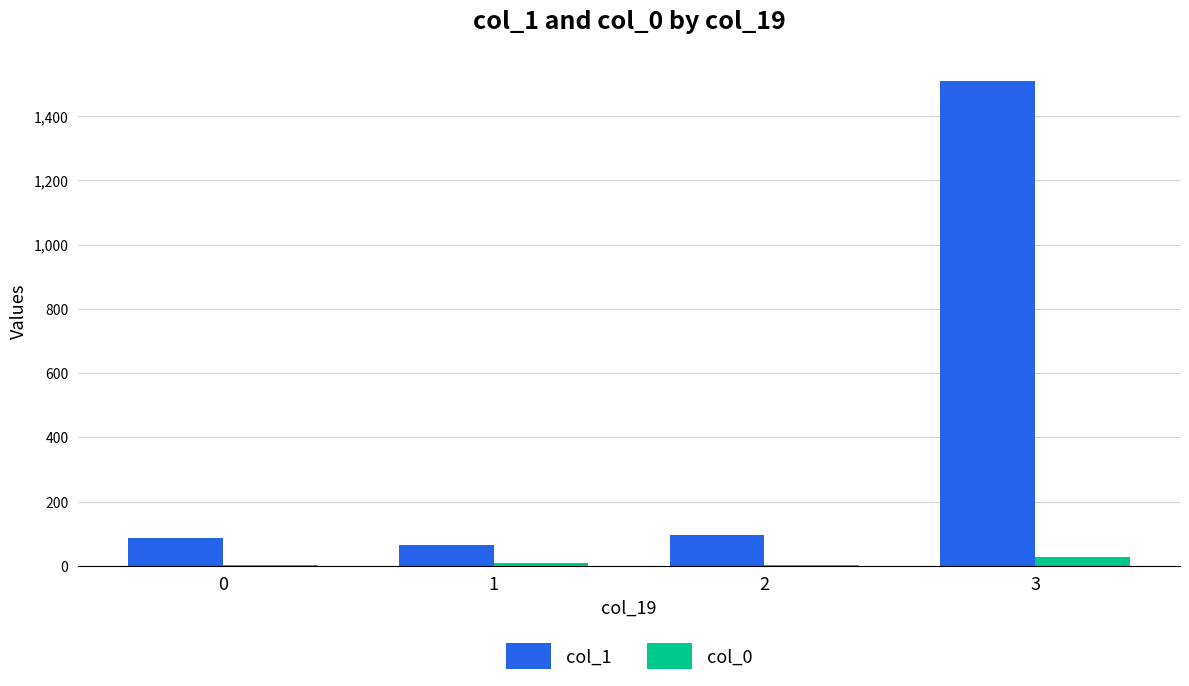

What is the highest value of the col_0 series?

26